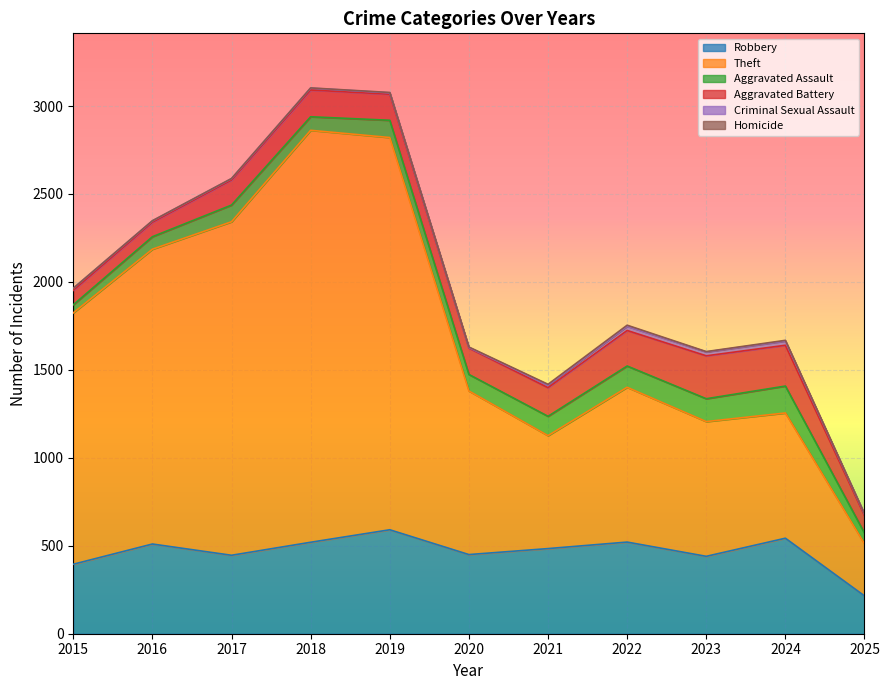

Where is Criminal Sexual Assault nearest to the value 13?

2015